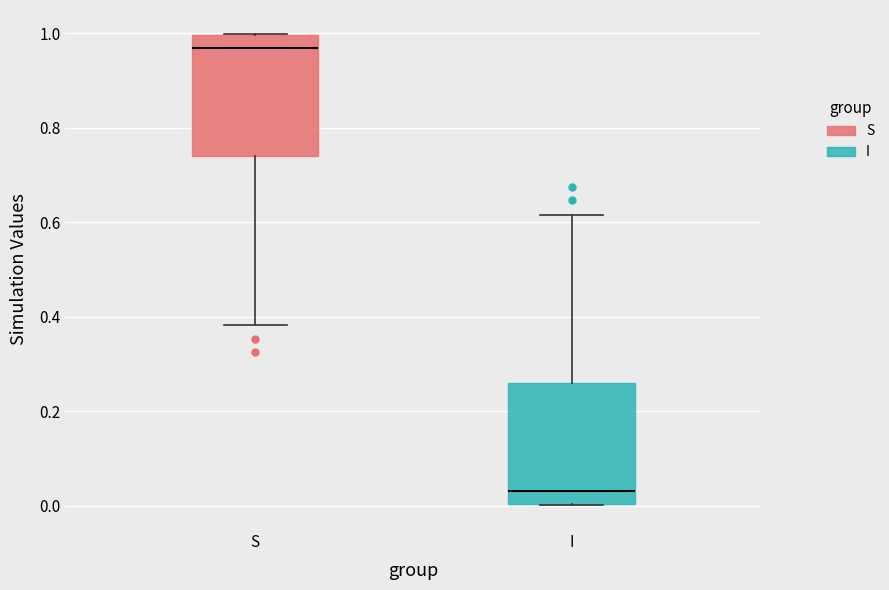

Which box's median line is the lowest?

I